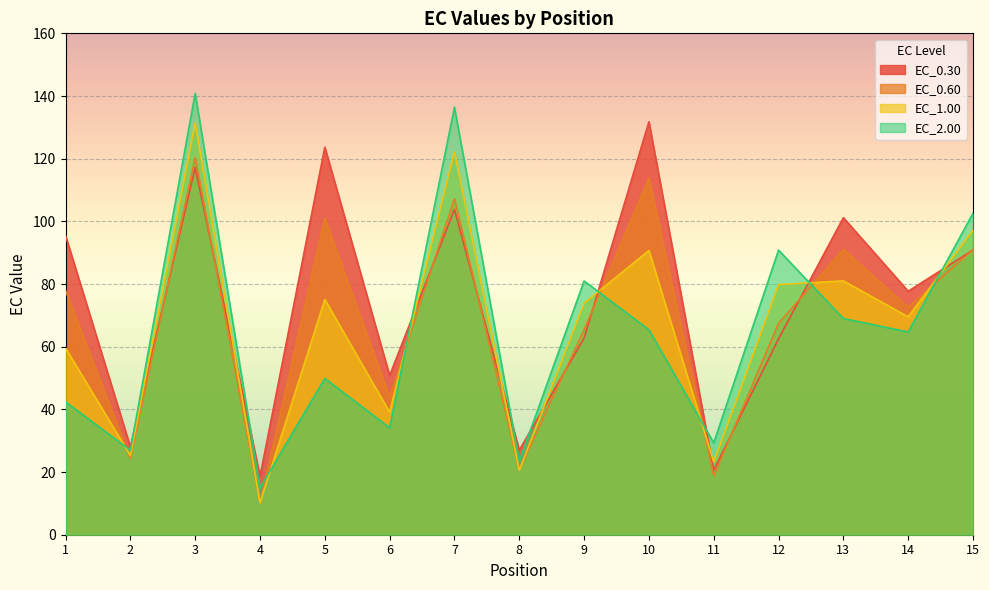

Which category has the lowest value in the EC_0.30 series?

4